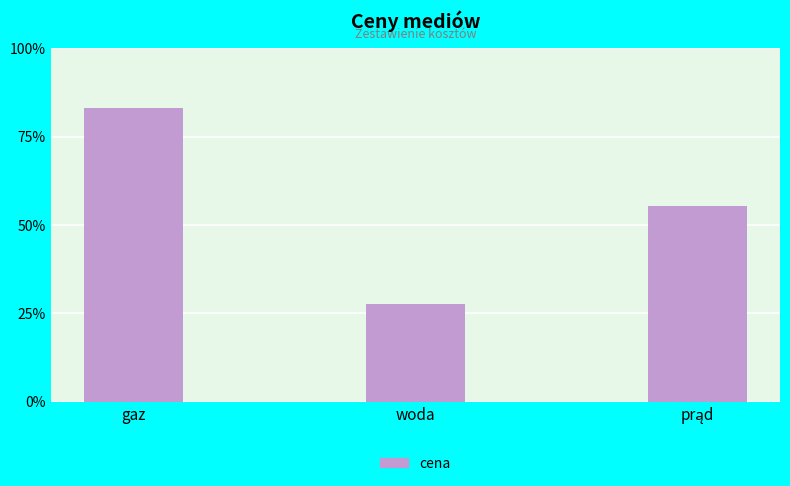

What is the label of the 3rd bar from the left?

prąd